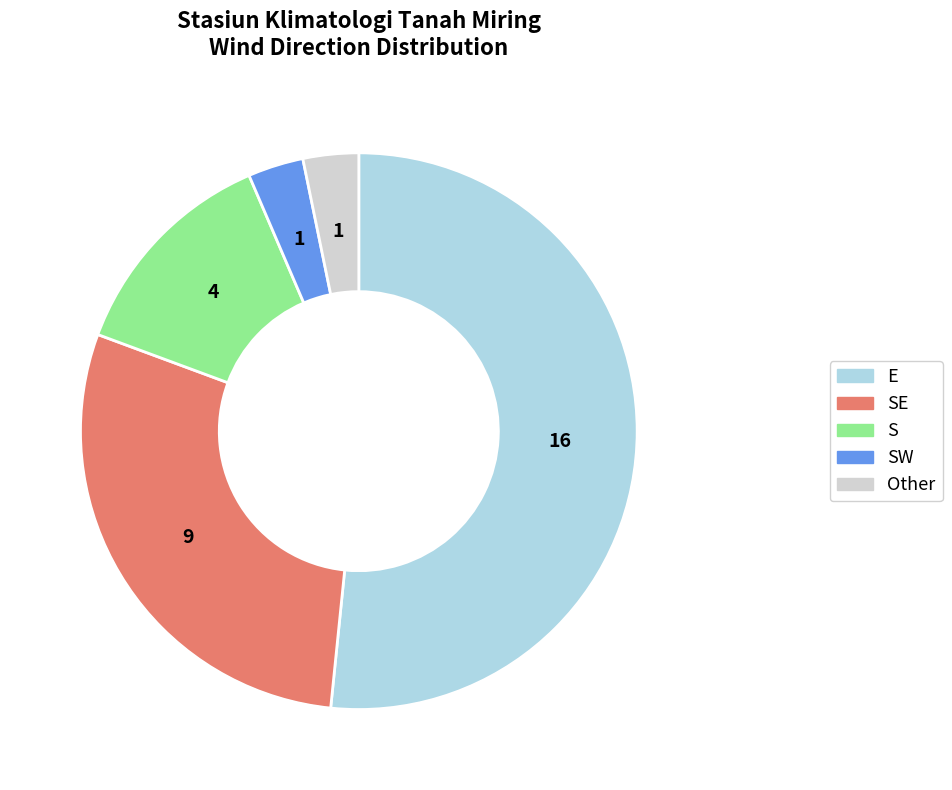

Is there a majority slice in this chart?

Yes